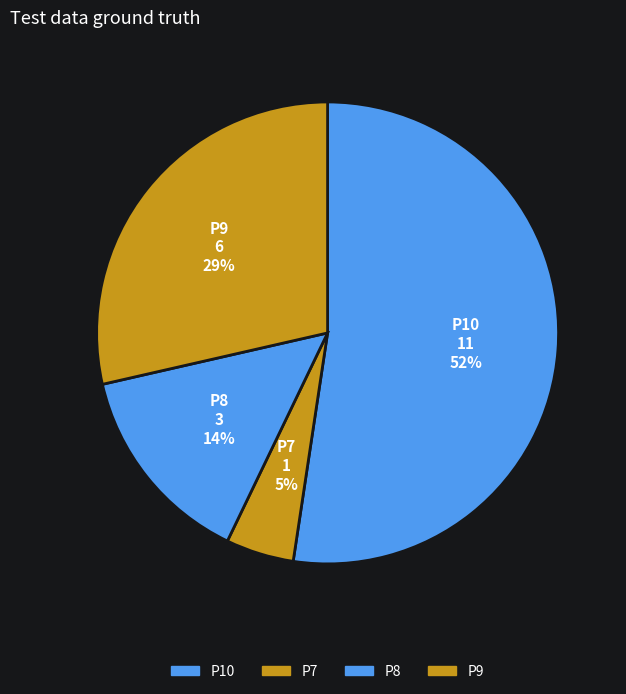

To the nearest percent, what portion does P10 represent?

52%